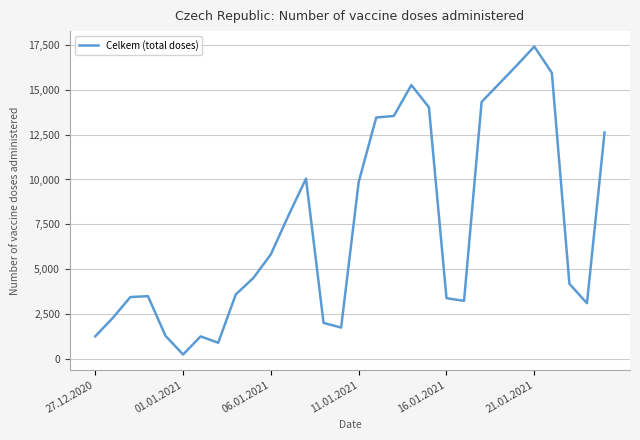

What is the maximum value shown in the chart?

17391